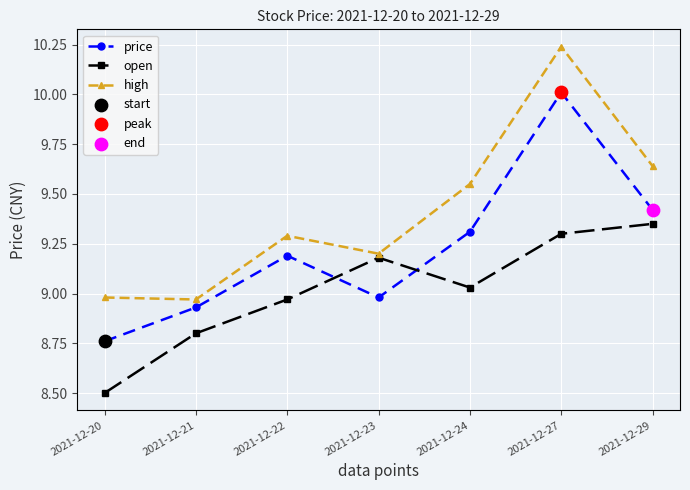

Where is the first local minimum for price?

2021-12-23